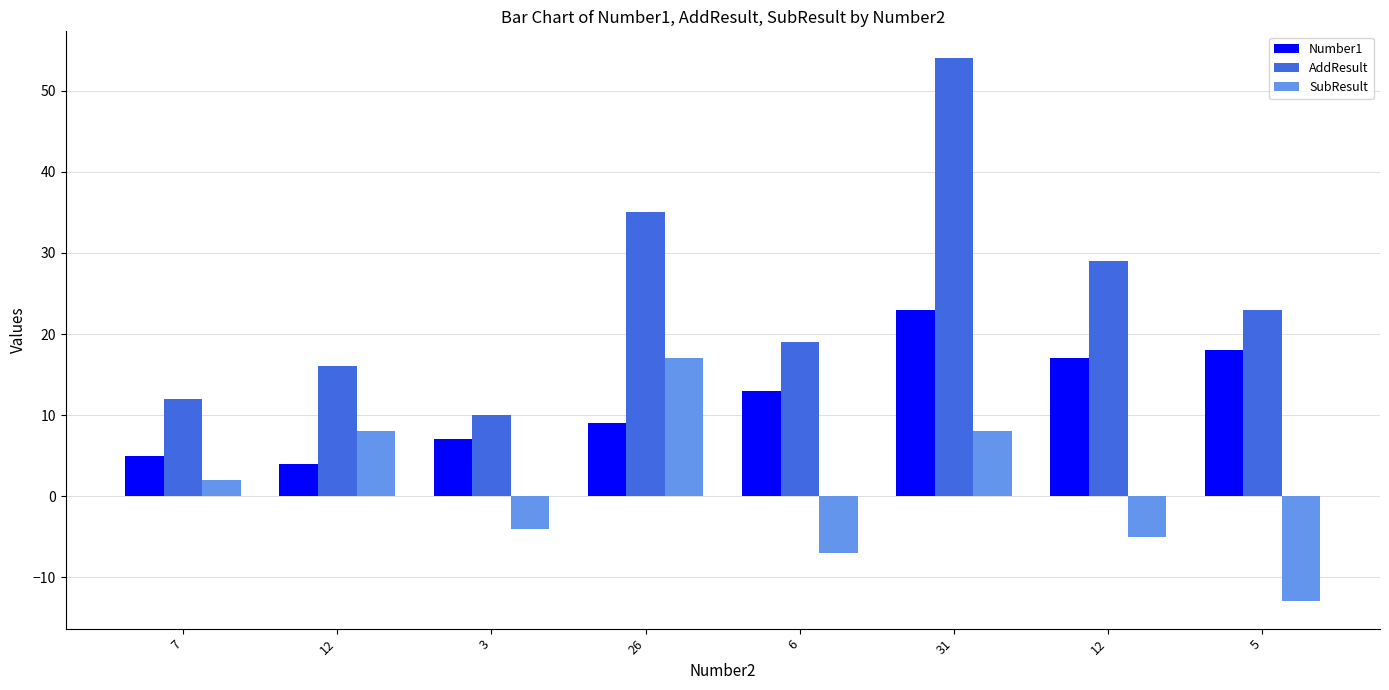

What is the label of the 7th bar from the left?

12